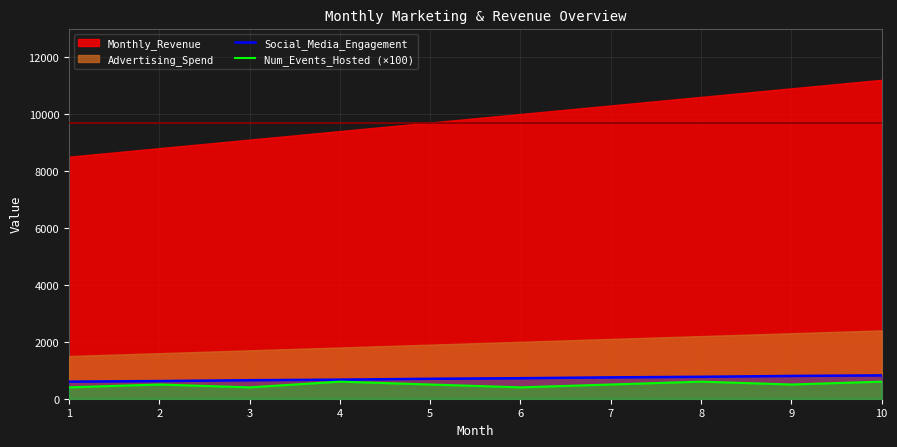

What is the difference between the second highest and minimum values in the Social_Media_Engagement series?

200